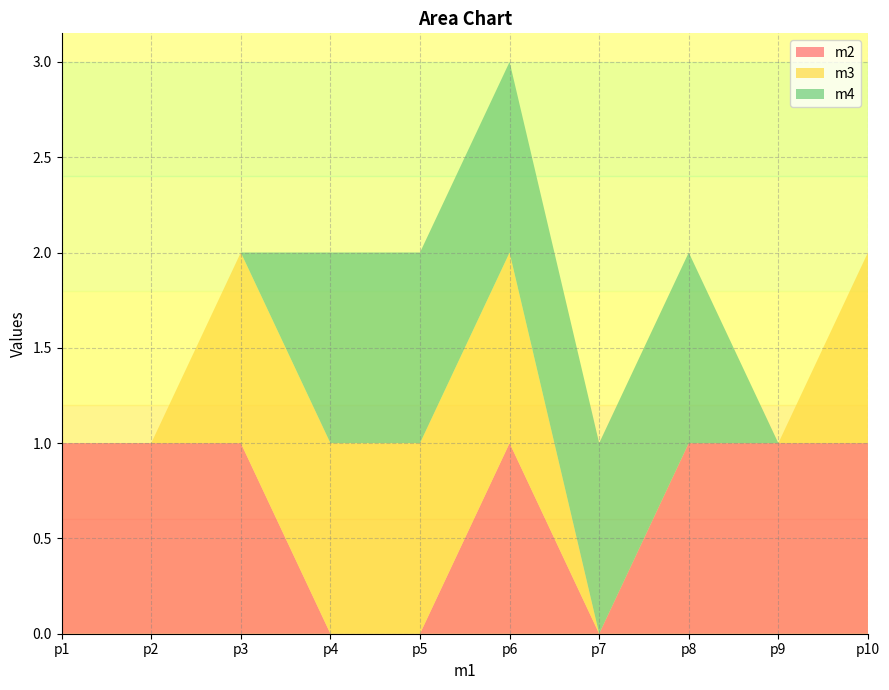

Reading left to right, extract all data points from this chart.

m2: p1=1	p2=1	p3=1	p4=0	p5=0	p6=1	p7=0	p8=1	p9=1	p10=1
m3: p1=0	p2=0	p3=1	p4=1	p5=1	p6=1	p7=0	p8=0	p9=0	p10=1
m4: p1=0	p2=0	p3=0	p4=1	p5=1	p6=1	p7=1	p8=1	p9=0	p10=0